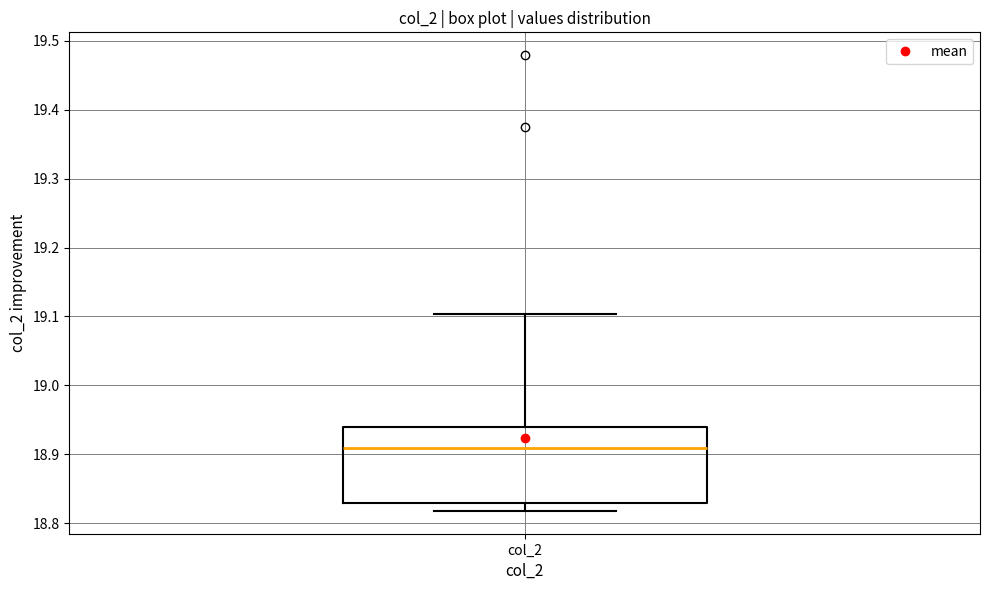

Read this box plot against the y-axis: the position of the median line, the range covered by the box, and the ends of both whiskers. The values are not printed on the chart, so give them approximately, as read against the axis.

median 18.91, box 18.83 to 18.94, whiskers 18.82 to 19.10